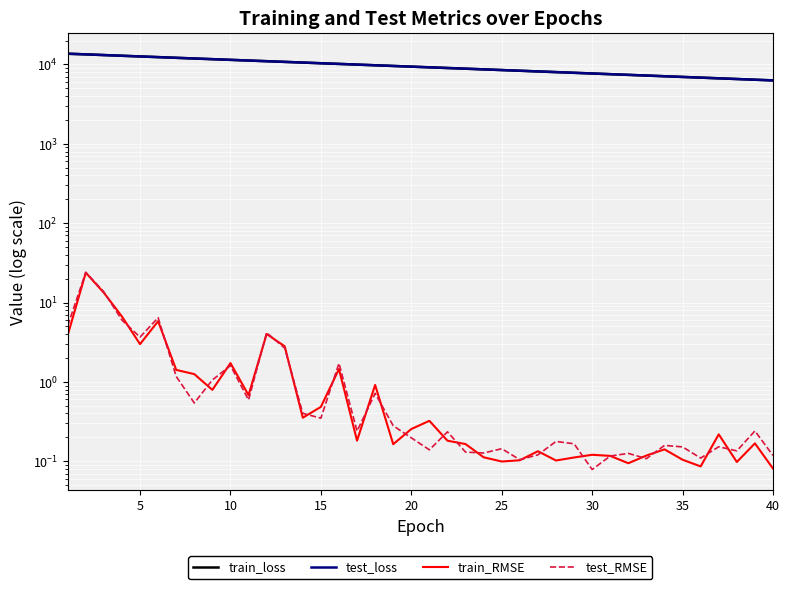

Which series has the largest total across all categories?

test_loss